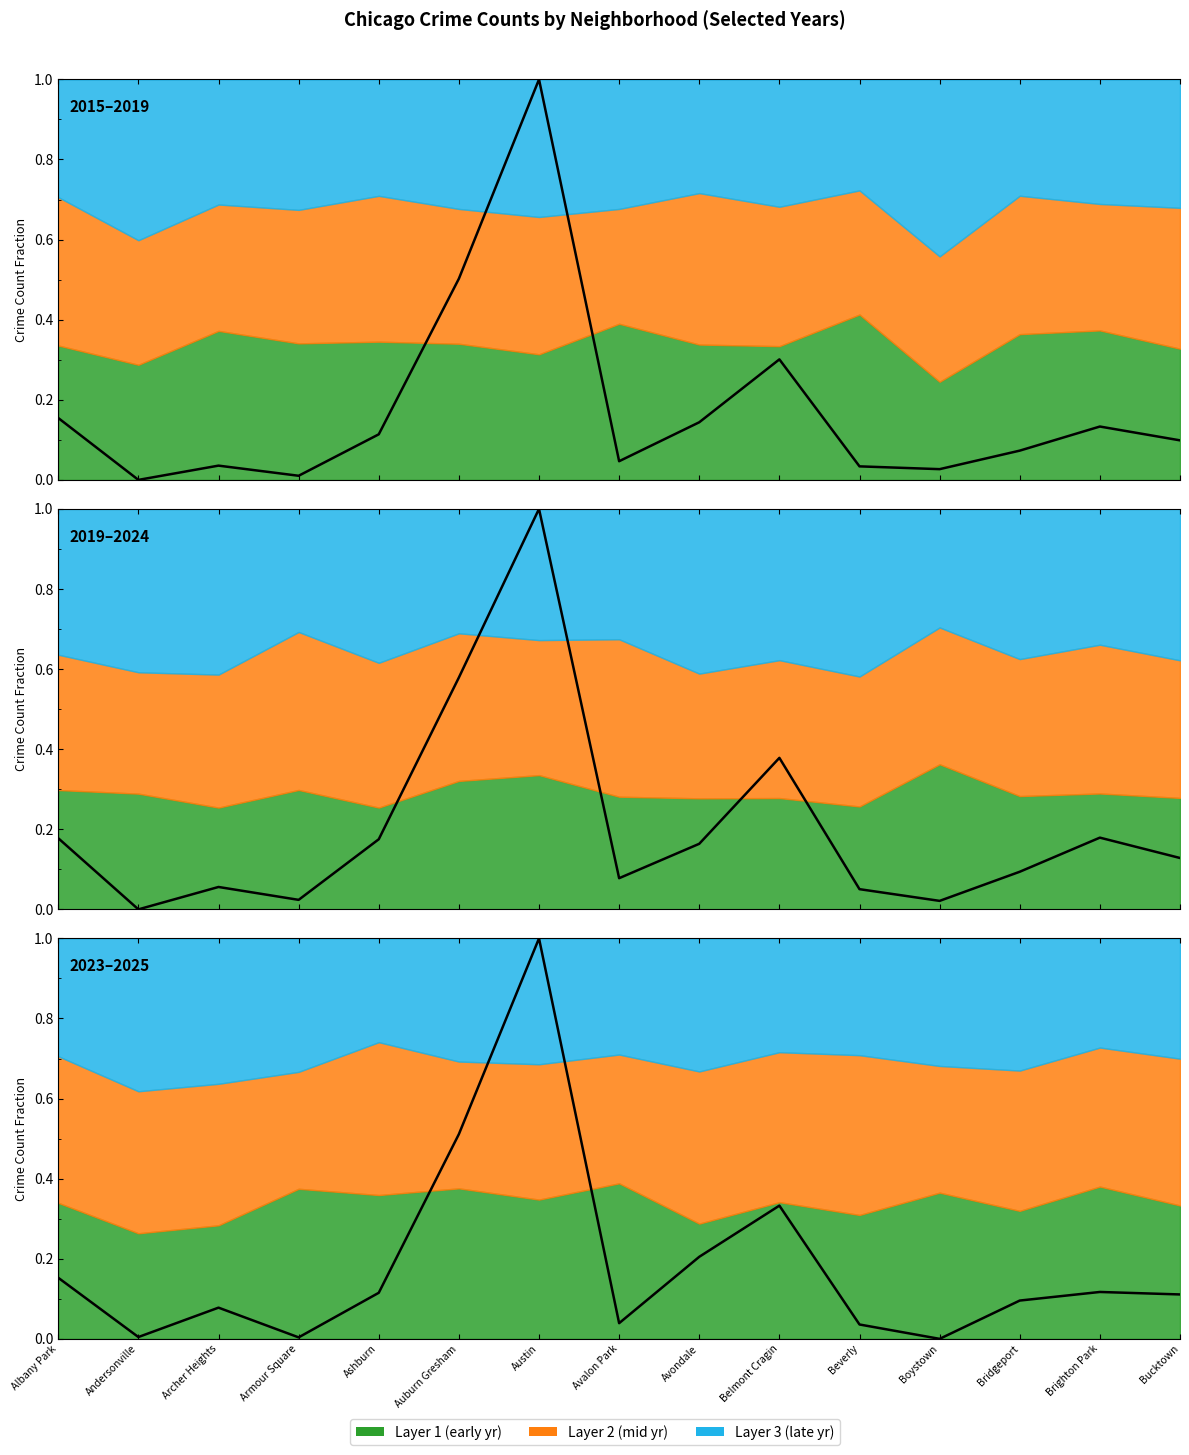

Which series has the widest spread of values?

2019 (scaled)